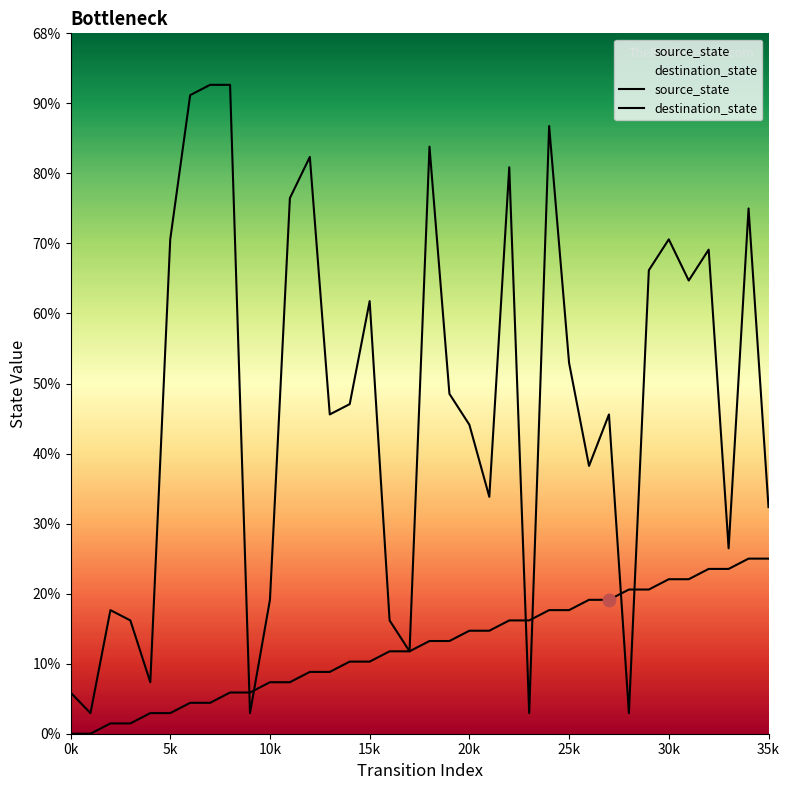

Which series contains the lowest Y value?

source_state